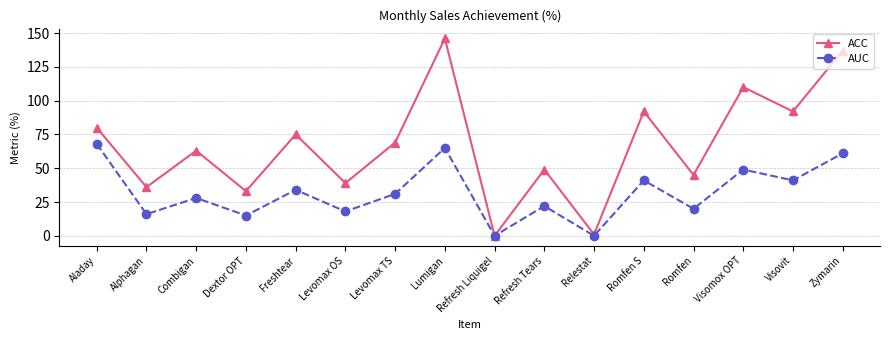

What is the label of the 14th point from the left?

Visomox OPT